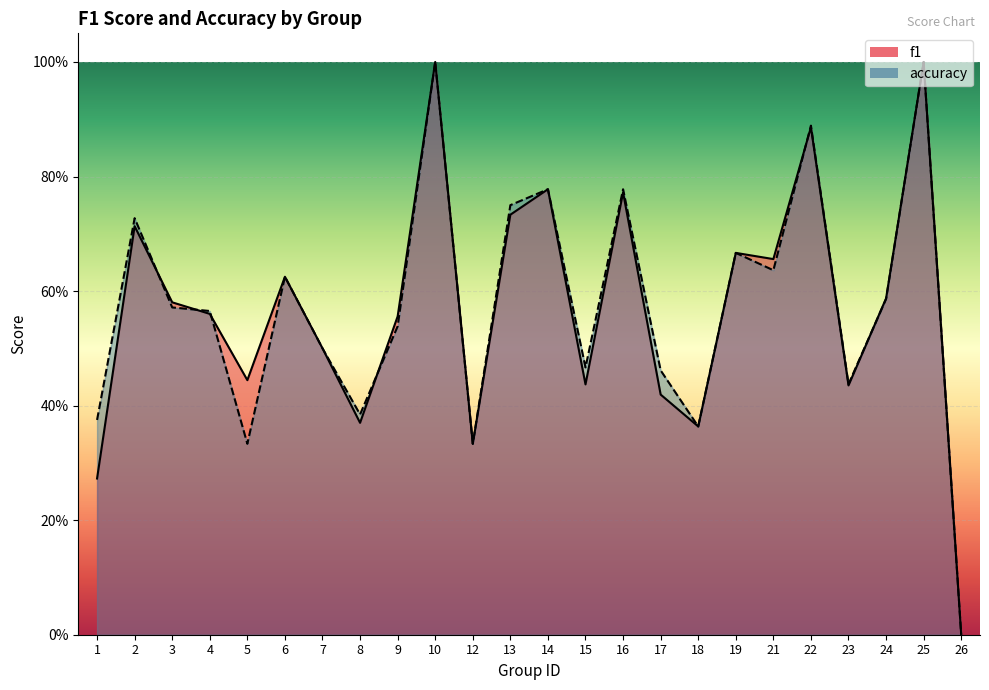

How many lines are shown in the chart?

2